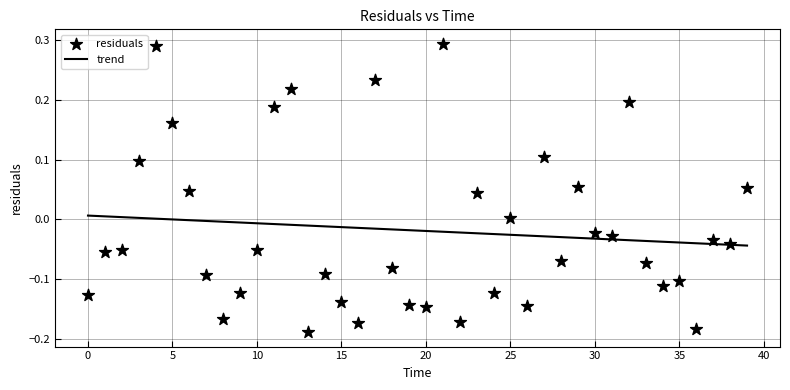

What is the range of Y values (max minus min)?

0.5